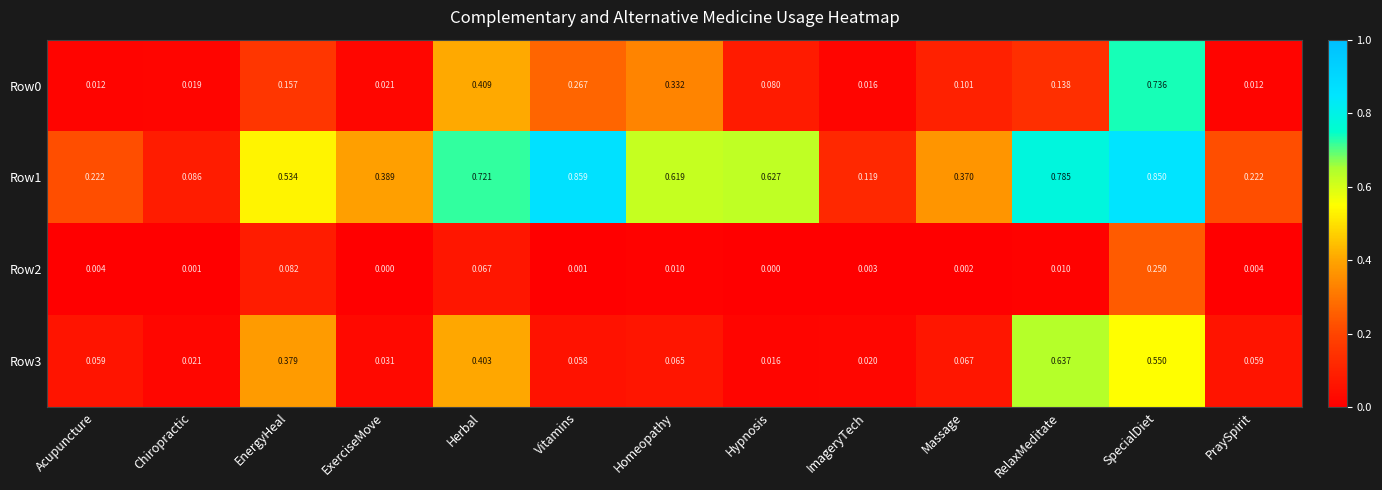

Is the value of Row0 at RelaxMeditate greater than the value of Row1 at Chiropractic?

Yes